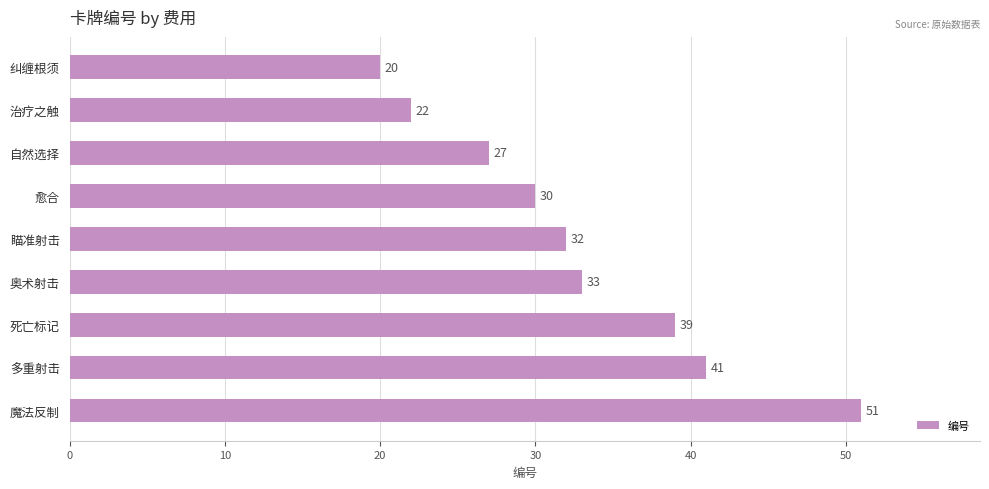

Reading bottom to top, extract all data points from this chart.

51	41	39	33	32	30	27	22	20